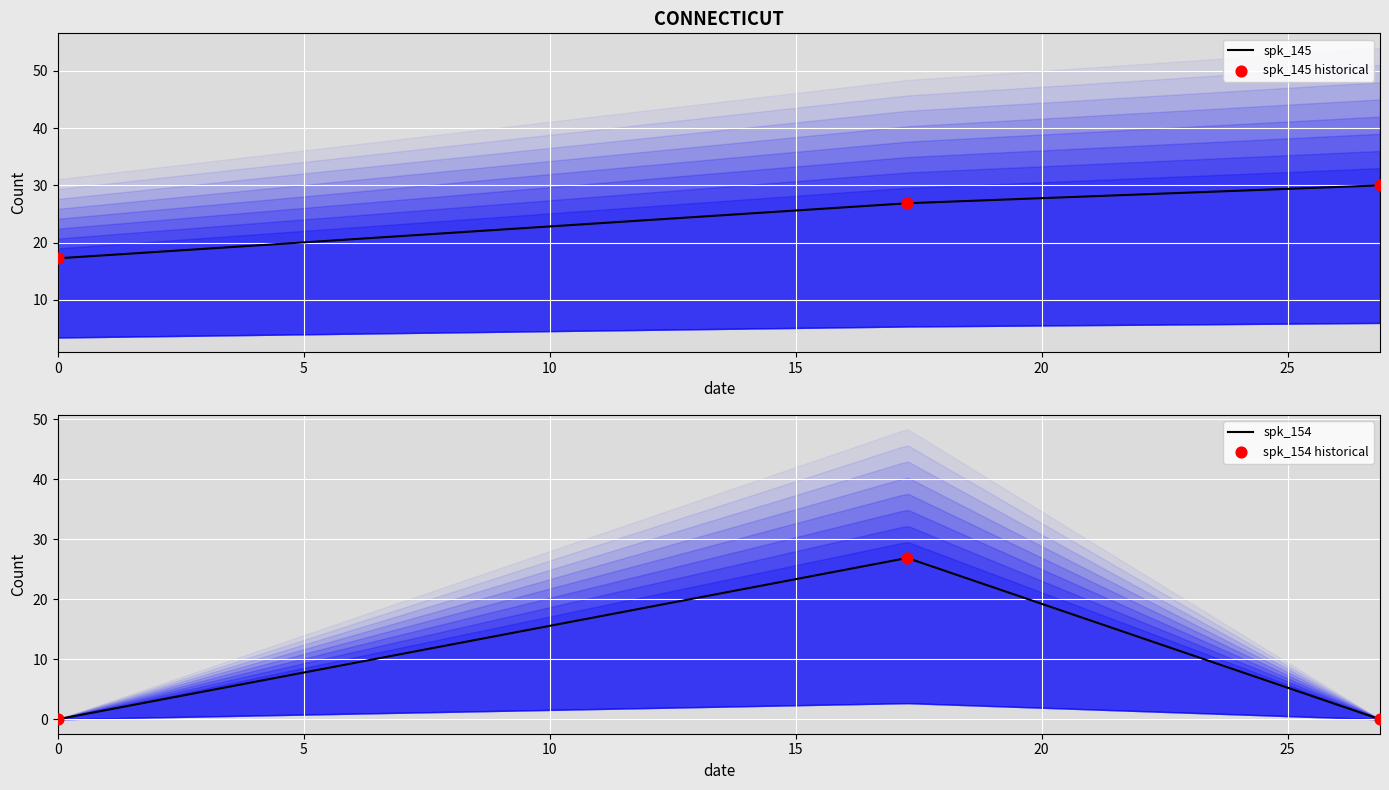

Which series has the largest total across all categories?

spk_145